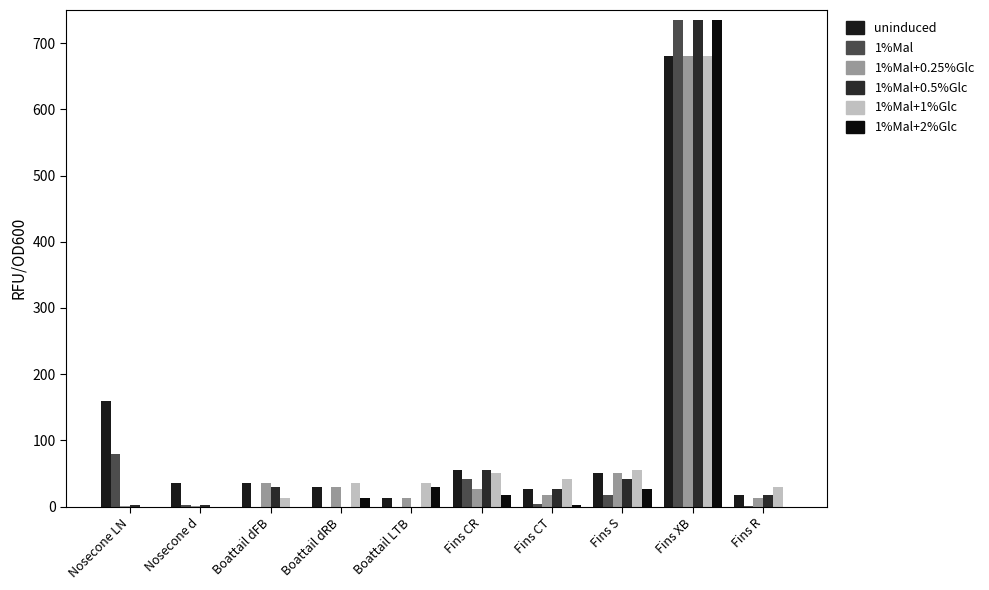

What is the label of the 8th bar from the right?

Boattail dFB